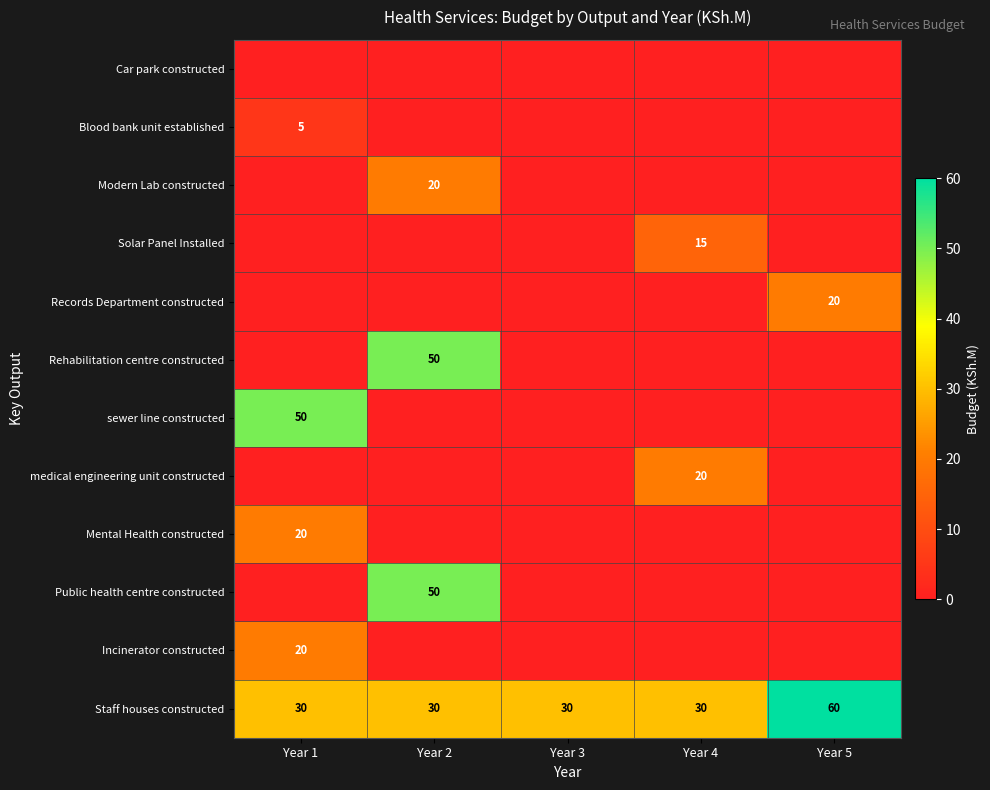

Is it true that Mental Health constructed equals 20 at Year 1?

True